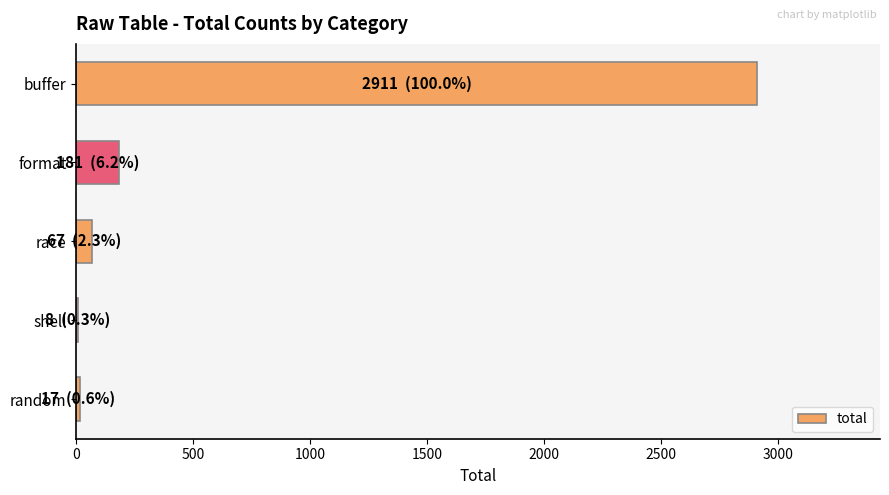

Where is the data nearest to the value 1459?

format